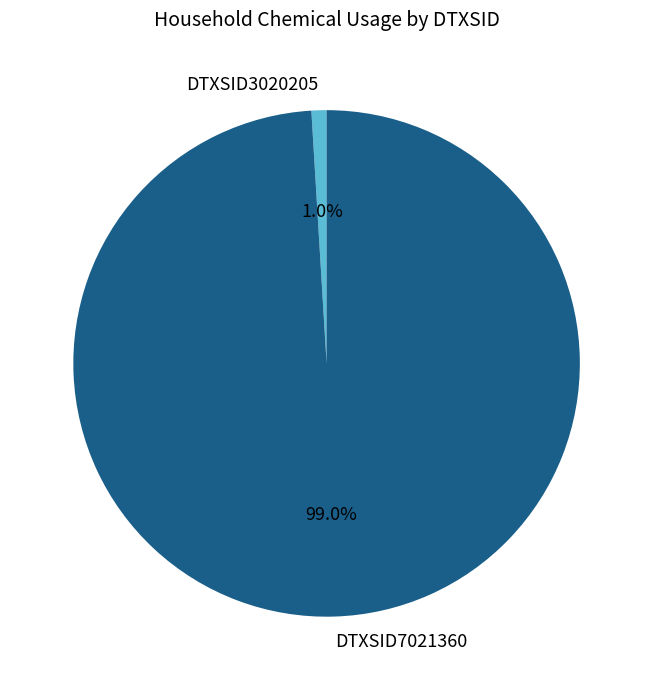

Which has a higher value, DTXSID3020205 or DTXSID7021360?

DTXSID7021360